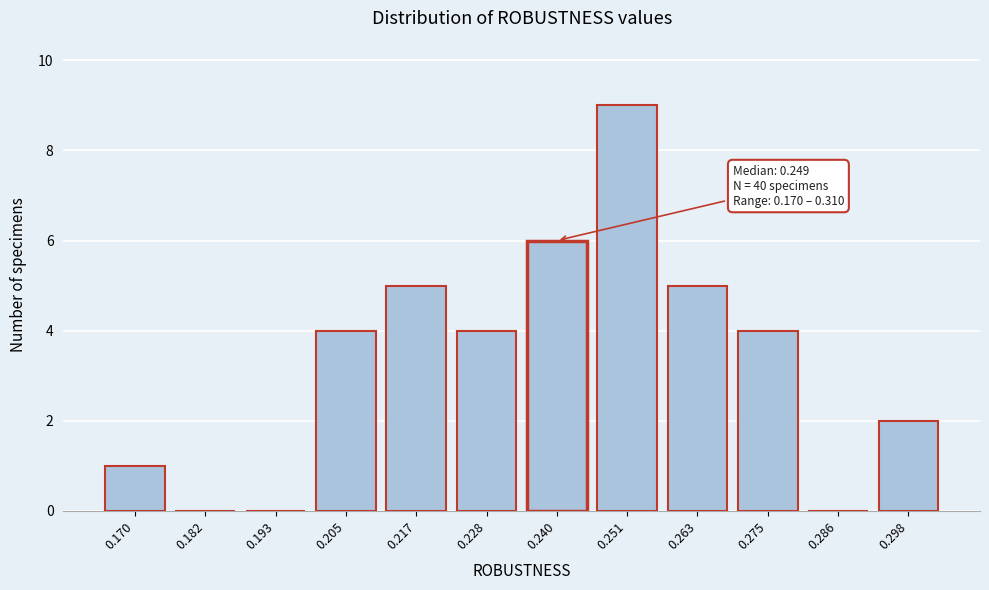

Reading left to right, list all the values displayed in this chart.

0.170=1	0.182=0	0.193=0	0.205=4	0.217=5	0.228=4	0.240=6	0.251=9	0.263=5	0.275=4	0.286=0	0.298=2